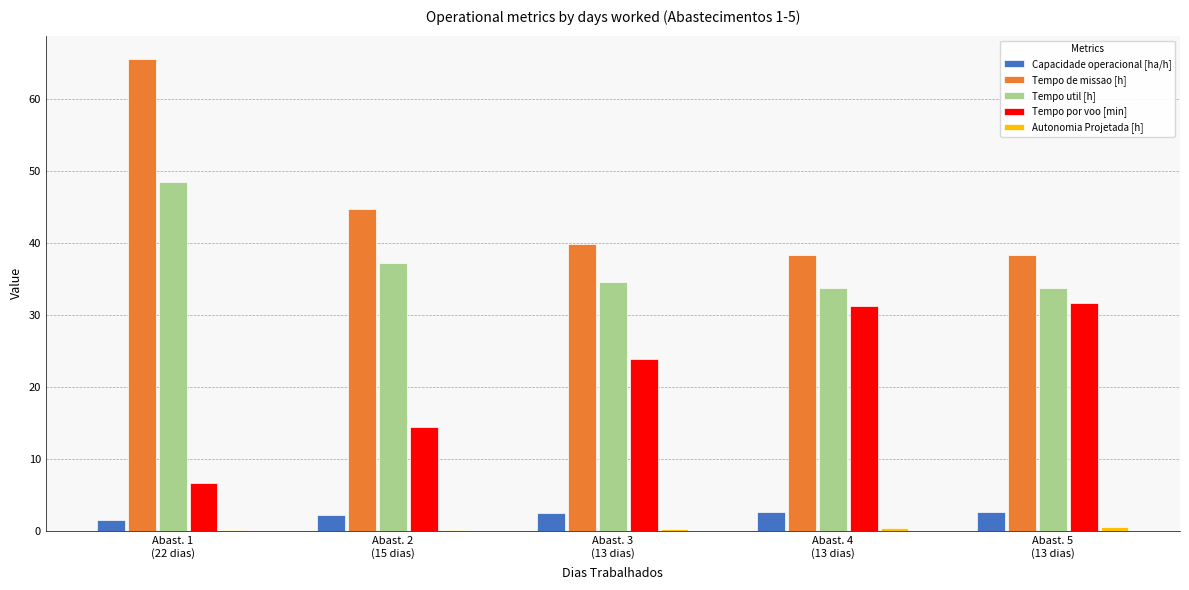

What is the total value across all series at Abast. 3
(13 dias)?

101.2